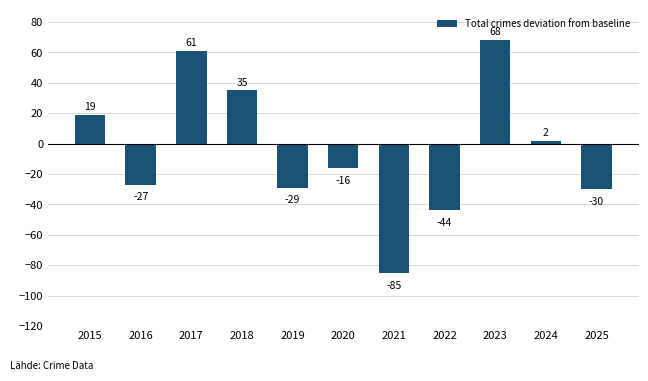

Reading right to left, transcribe all the data shown in this chart.

2025=-30	2024=2	2023=68	2022=-44	2021=-85	2020=-16	2019=-29	2018=35	2017=61	2016=-27	2015=19